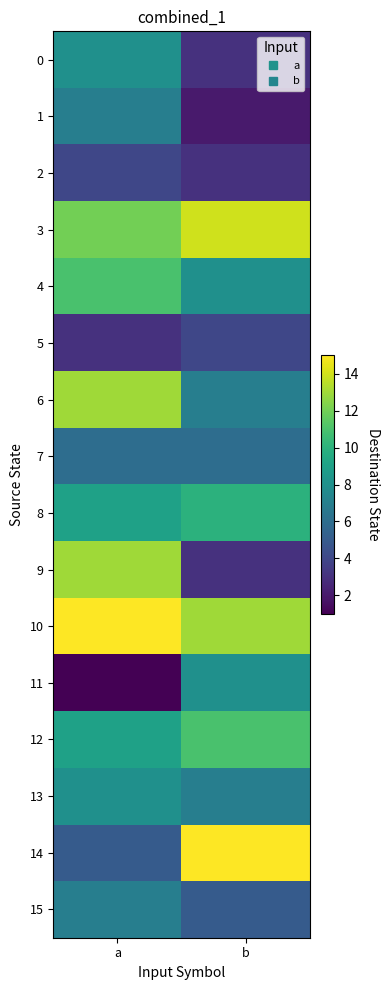

Which series has the largest total across all categories?

10